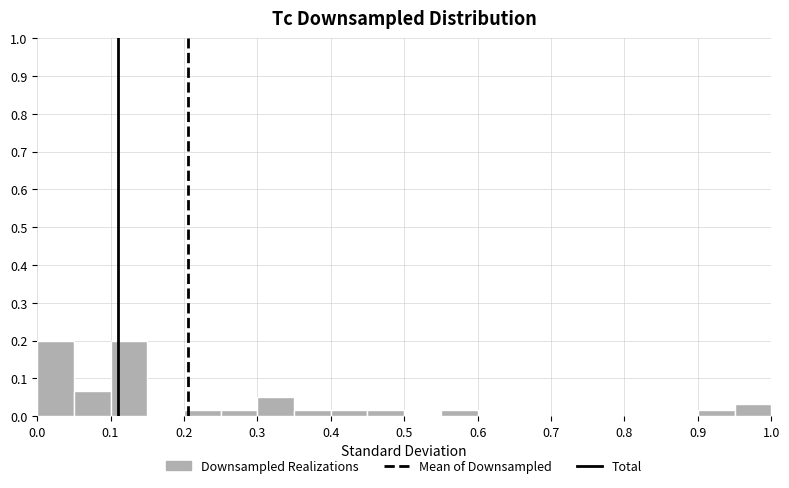

Reading left to right, list every bar in this chart as the range it spans on the x-axis followed by its height. The values are not printed on the chart, so give them approximately, as read against the axis.

0.00 to 0.05: 0.20
0.05 to 0.10: 0.07
0.10 to 0.15: 0.20
0.15 to 0.20: 0
0.20 to 0.25: 0.02
0.25 to 0.30: 0.02
0.30 to 0.35: 0.05
0.35 to 0.40: 0.02
0.40 to 0.45: 0.02
0.45 to 0.50: 0.02
0.50 to 0.55: 0
0.55 to 0.60: 0.02
0.60 to 0.65: 0
0.65 to 0.70: 0
0.70 to 0.75: 0
0.75 to 0.80: 0
0.80 to 0.85: 0
0.85 to 0.90: 0
0.90 to 0.95: 0.02
0.95 to 1.00: 0.03